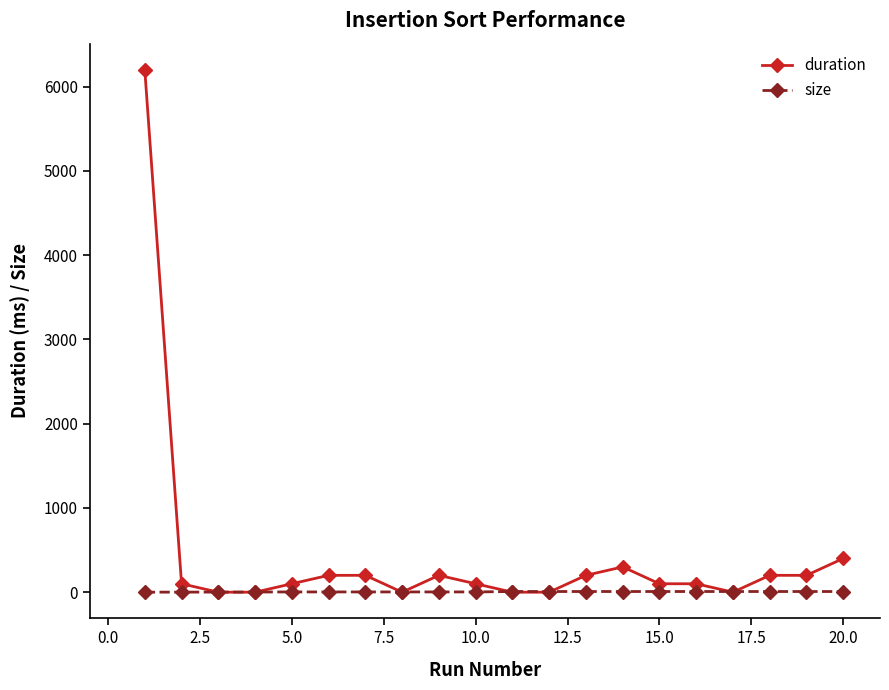

Which series has the largest range (max minus min)?

duration